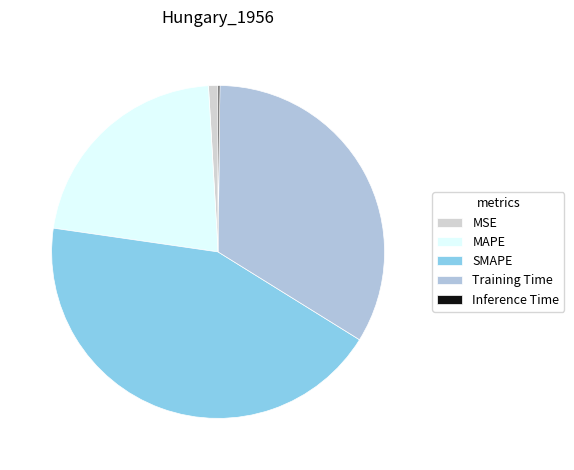

To the nearest percent, what is the average slice percentage?

20%